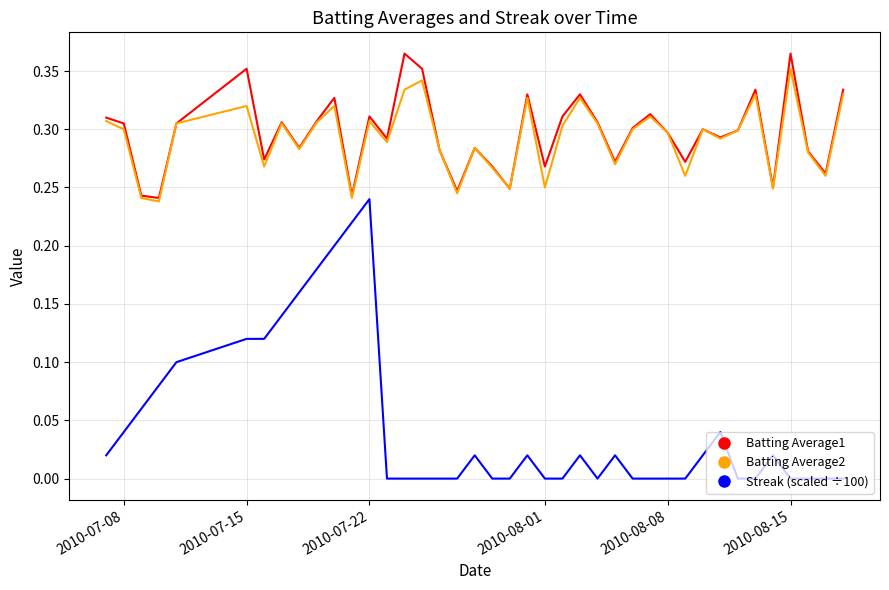

Which series has the largest range (max minus min)?

Streak (scaled ÷100)